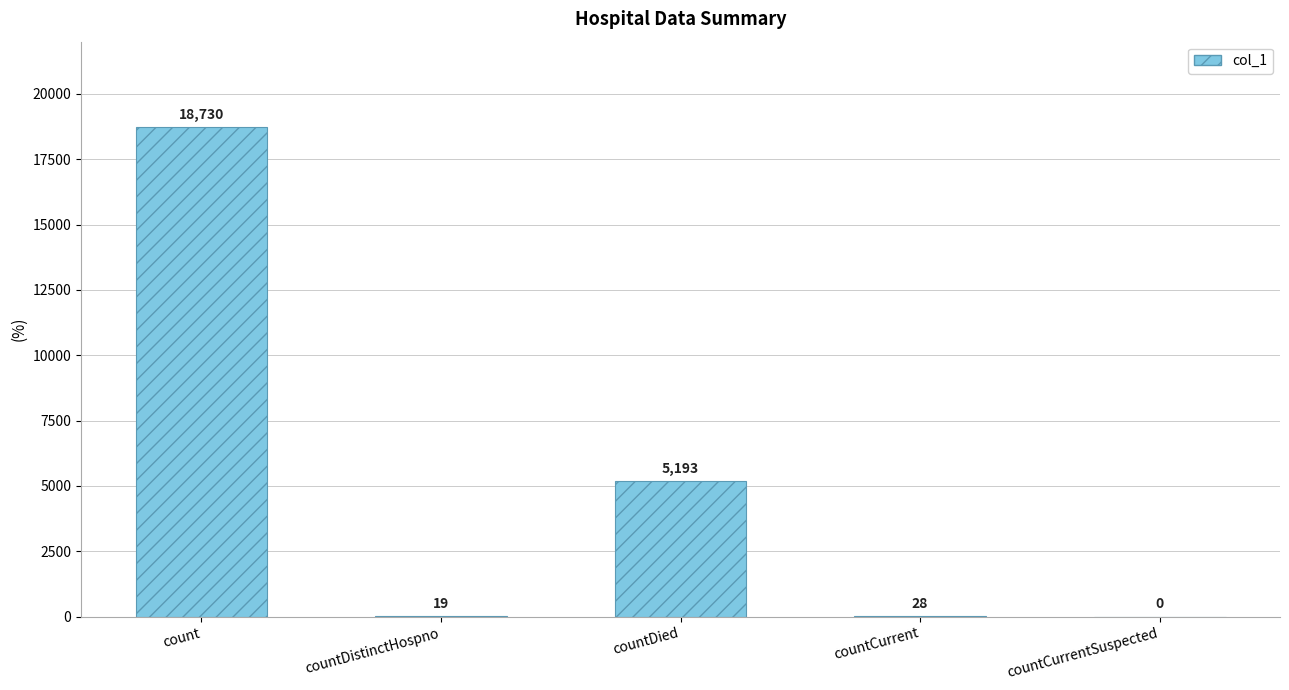

How many values are above zero?

4